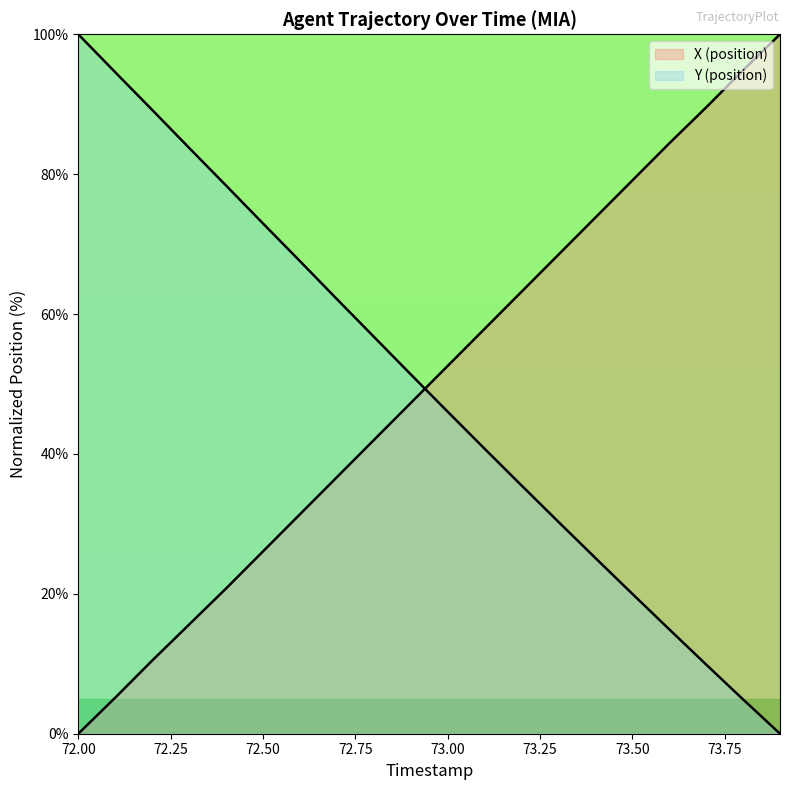

Where does the X (position) series first go above 52?

73.0